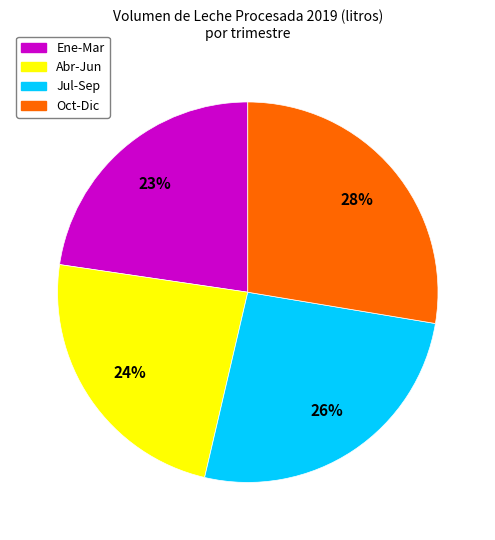

To the nearest percent, what is the average slice percentage?

25%